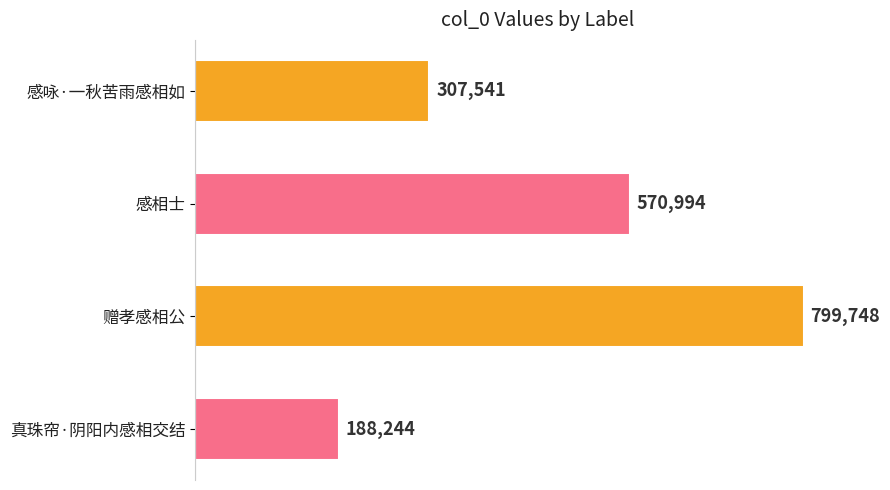

List the labels in order of value, smallest first.

真珠帘·阴阳内感相交结, 感咏·一秋苦雨感相如, 感相士, 赠孝感相公